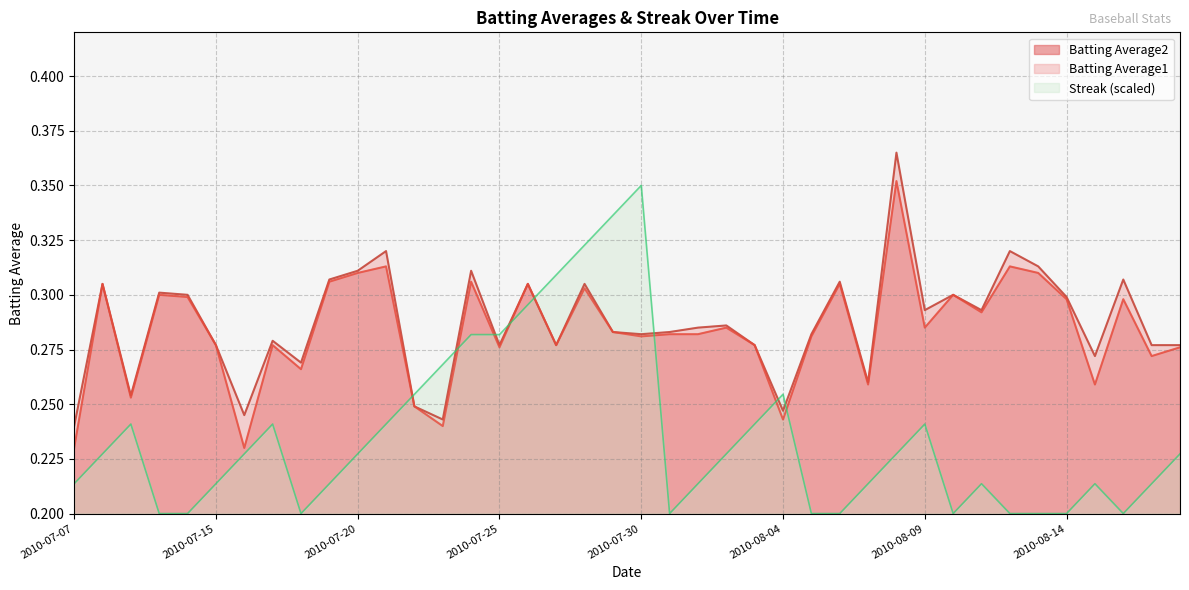

In Batting Average1, how many points are lower than both neighbors (excluding endpoints)?

12